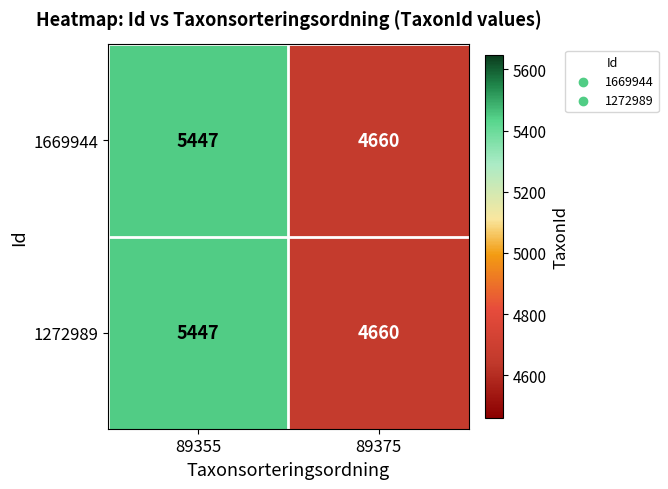

The 1669944 series shows 6279 at 89375. True or false?

False